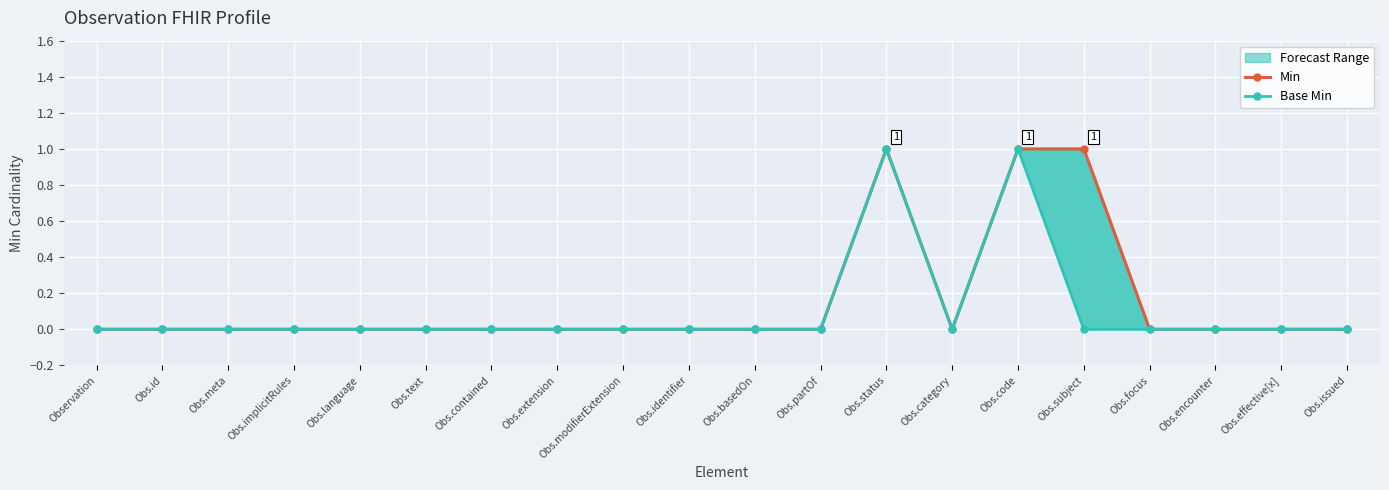

How many interior local valleys does the Base Min series have?

1